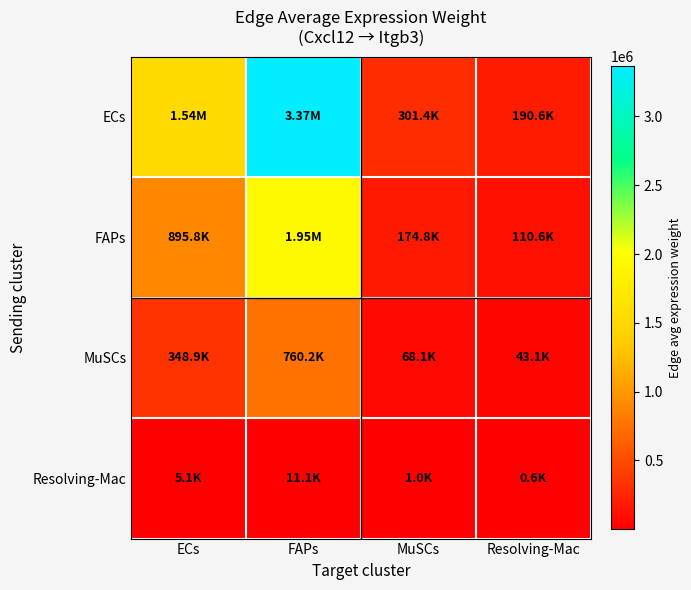

Which series has the widest spread of values?

ECs